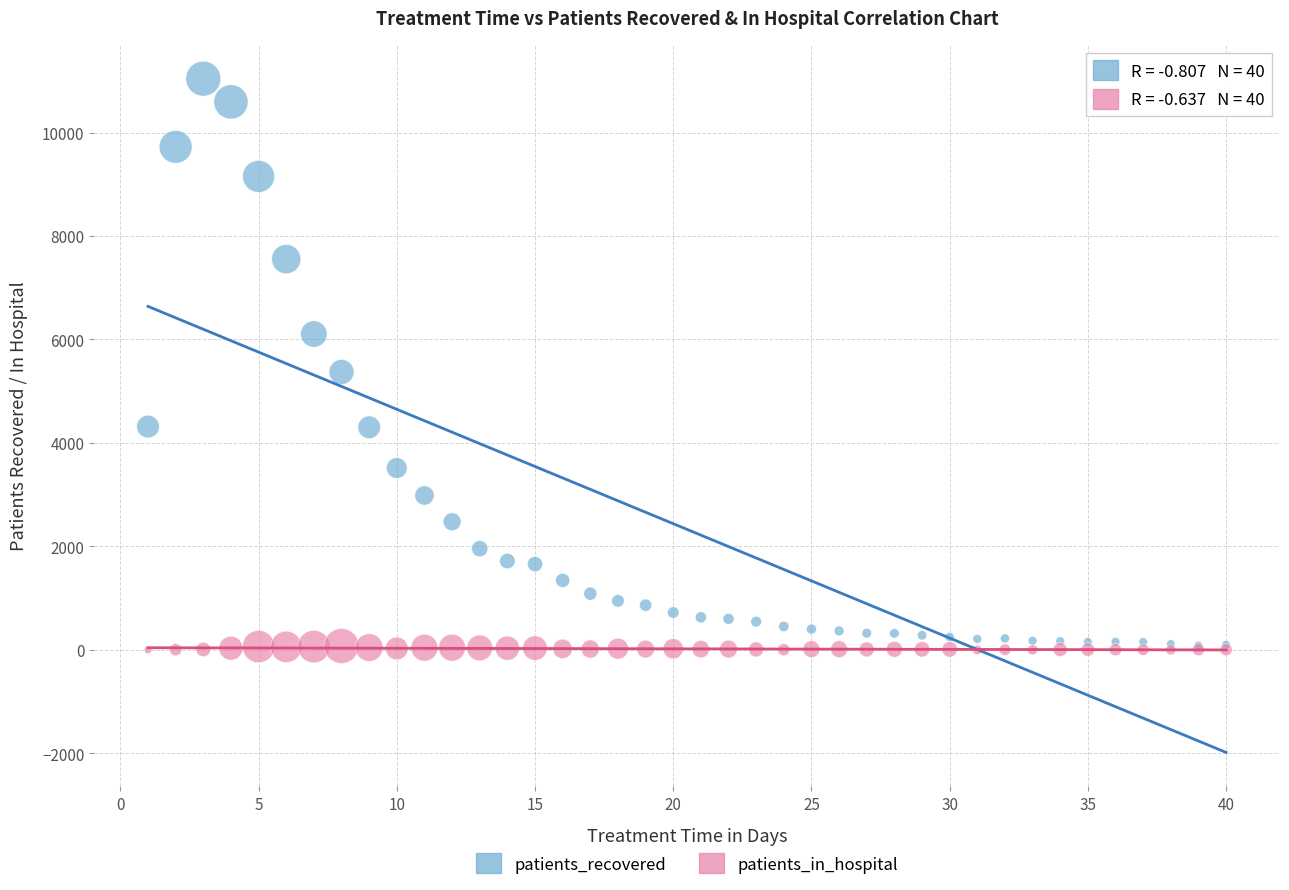

In the patients_recovered series, what Y value is closest to 5565?

5373